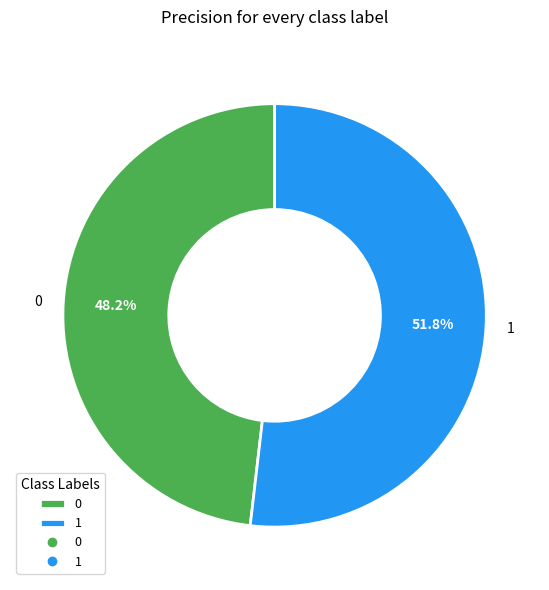

To the nearest percent, what is the average slice percentage?

50%